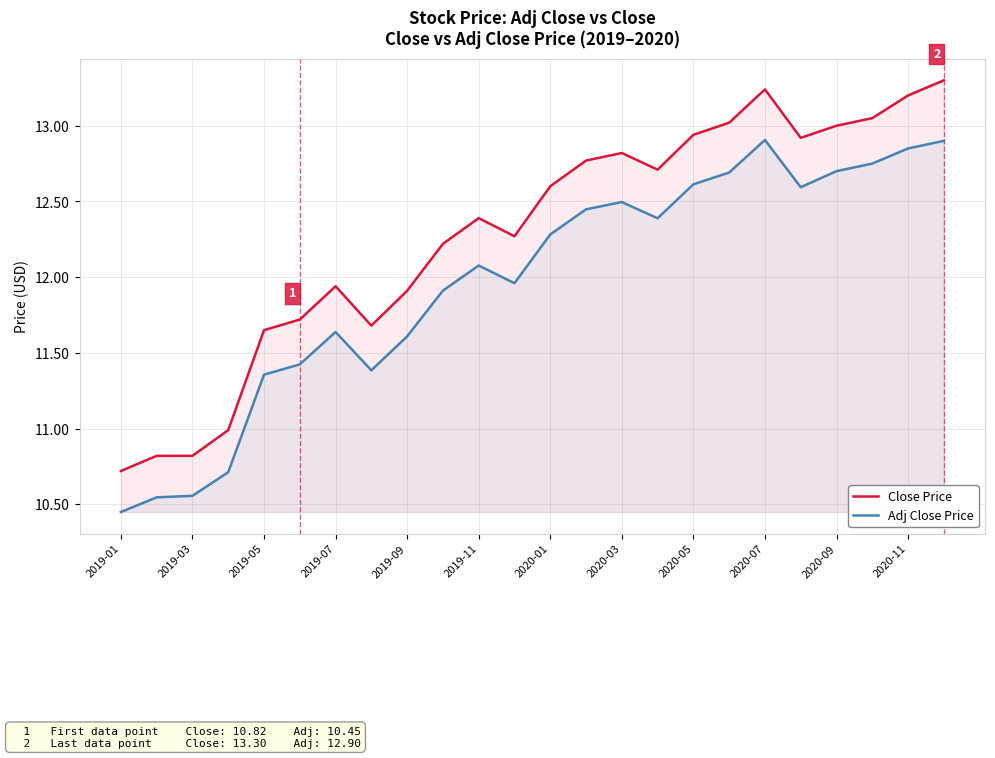

List the series in order of their overall mean, lowest first.

Adj Close Price, Close Price